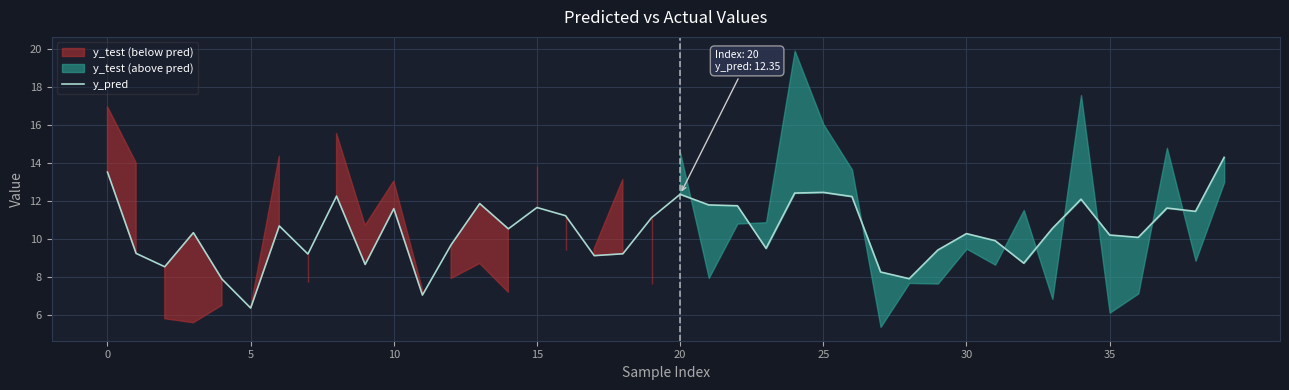

What is the label of the 9th point from the left?

8